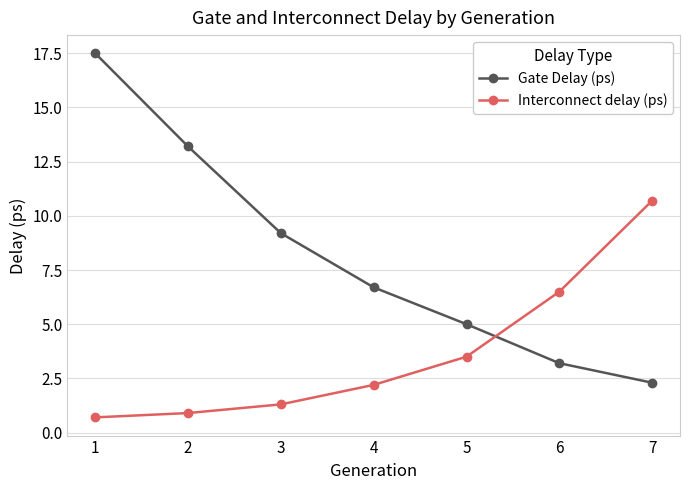

True or false: Interconnect delay (ps) has a value of 10.7 at 7.

True